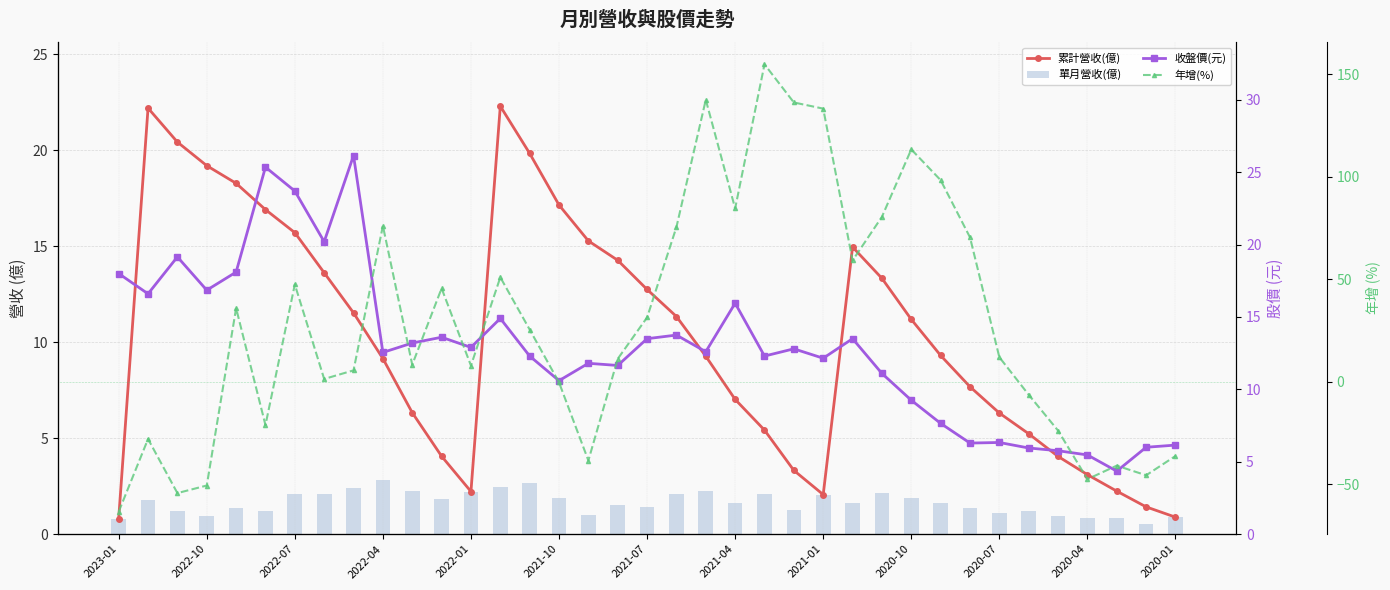

Rank the series at 2021-07 from lowest to highest value.

單月營收(億), 累計營收(億), 收盤價(元), 年增(%)